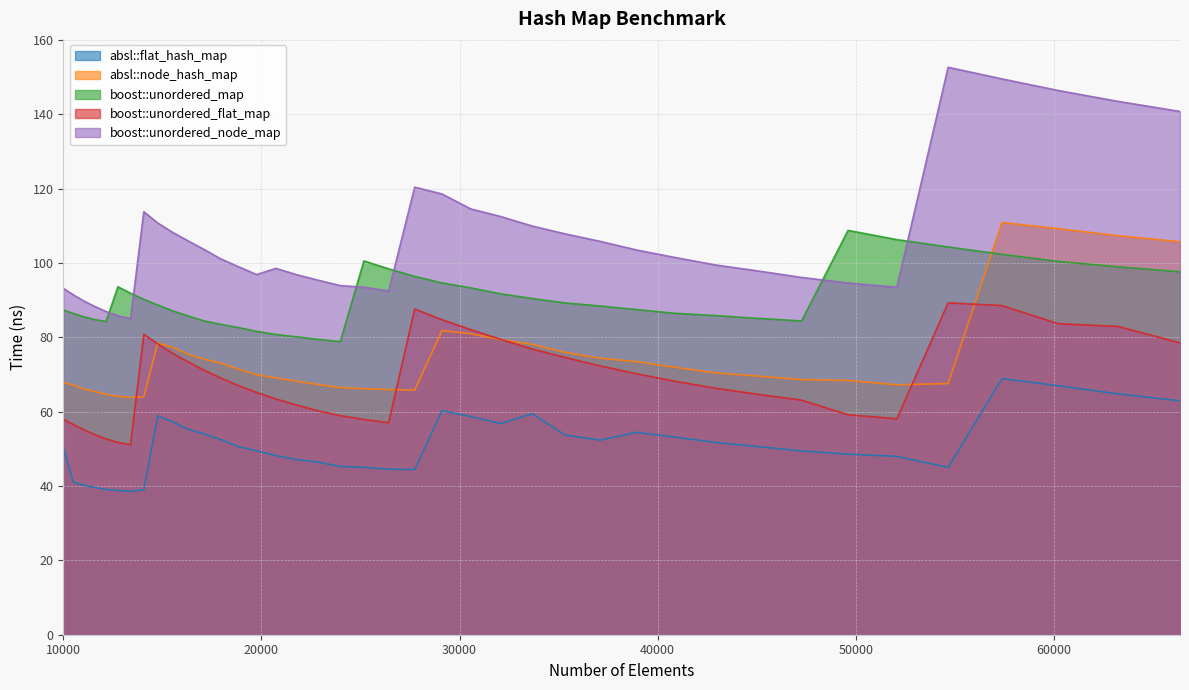

Which series has the widest spread of values?

boost::unordered_node_map